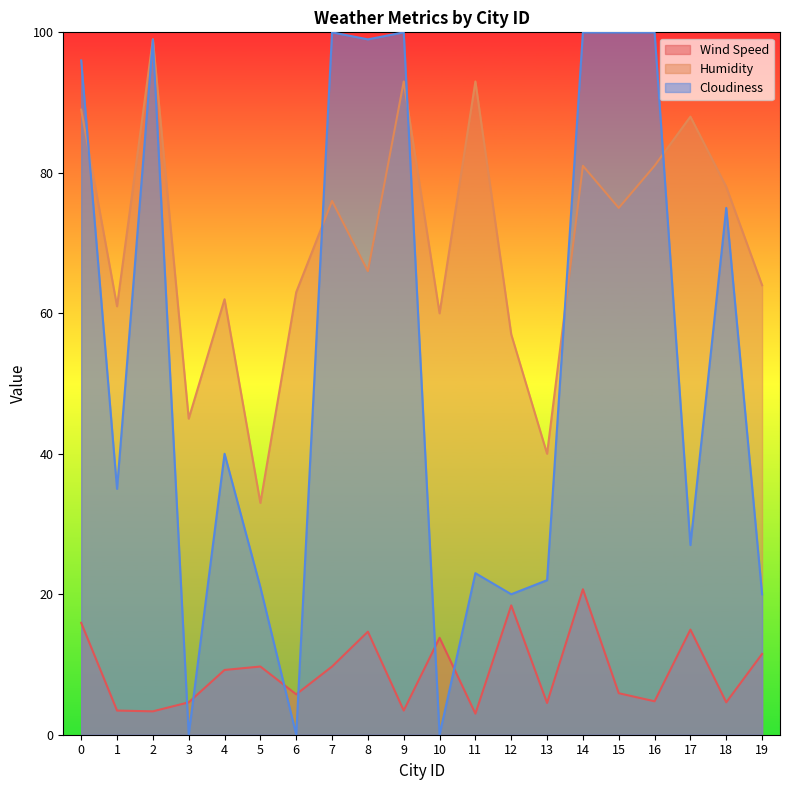

Which series has the widest spread of values?

Cloudiness